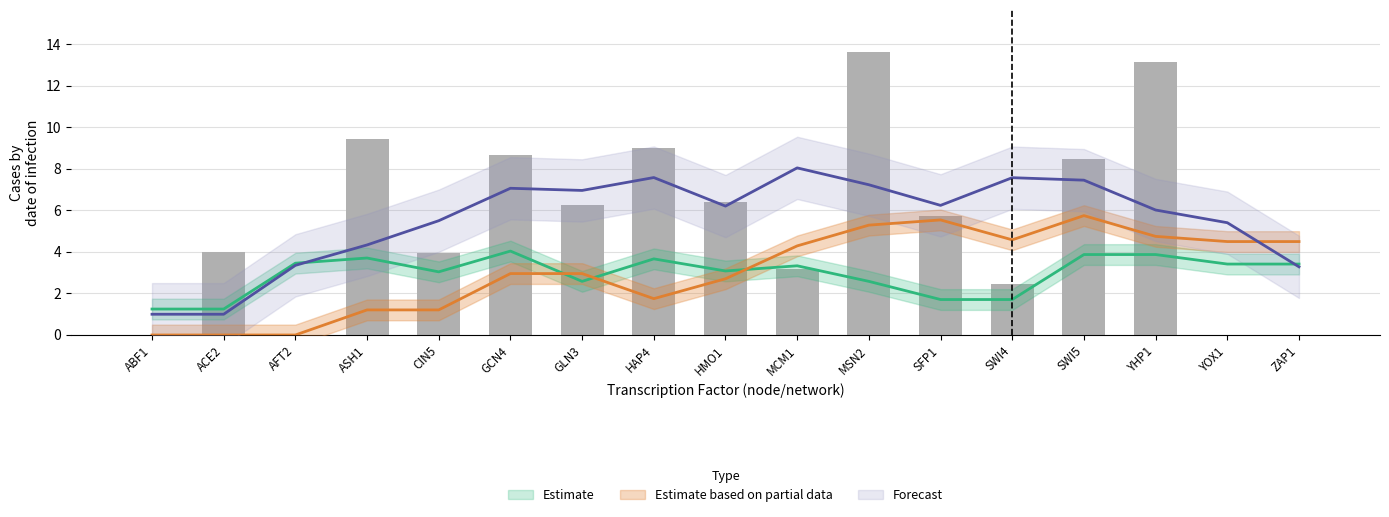

What position from the left is HMO1?

9